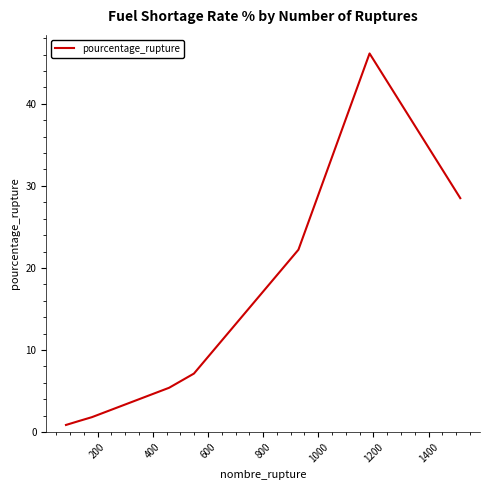

How many lines are shown in the chart?

1